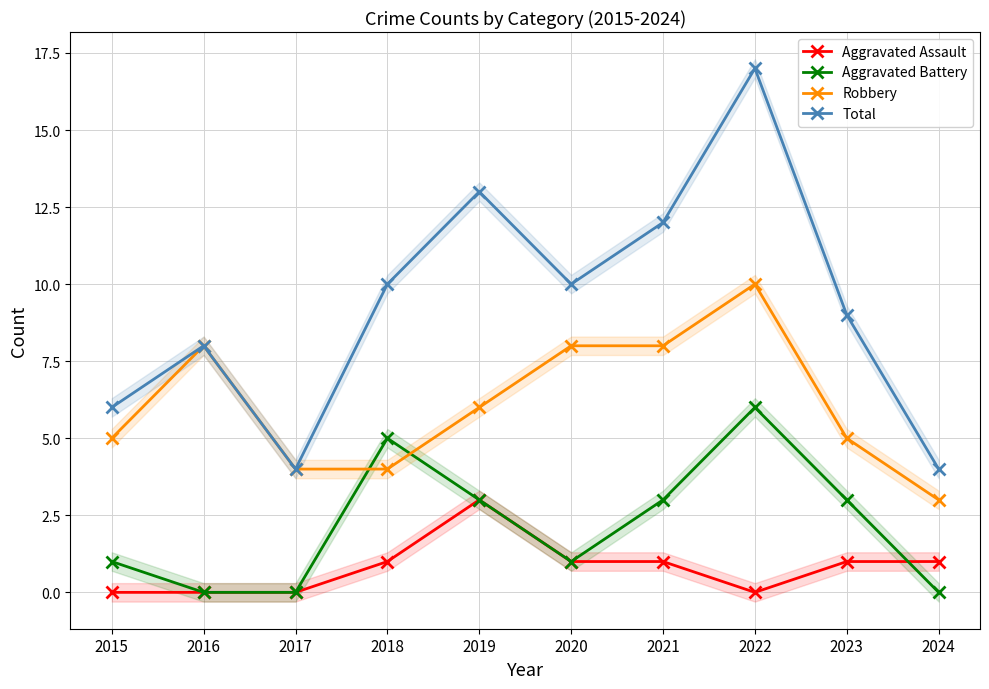

The value of Aggravated Assault at 2018 is 2. True or false?

False